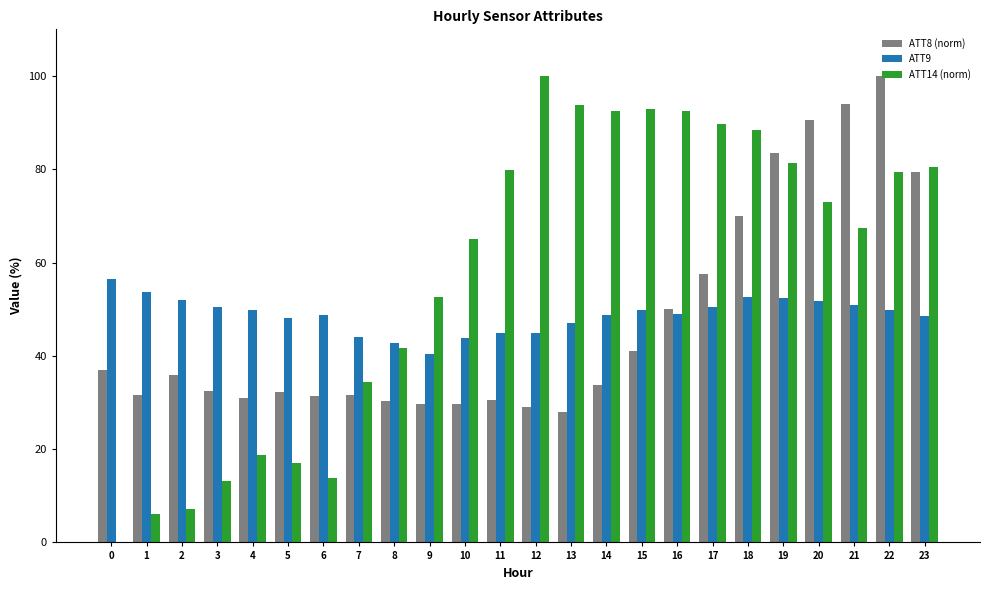

Which series has the largest total across all categories?

ATT14 (norm)